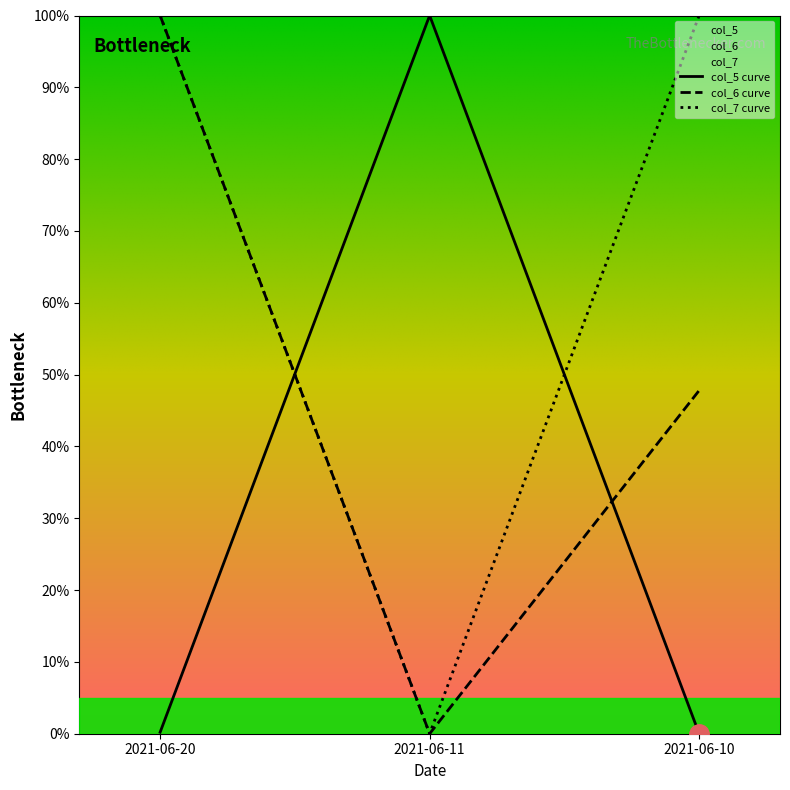

Which series has the largest range (max minus min)?

col_5